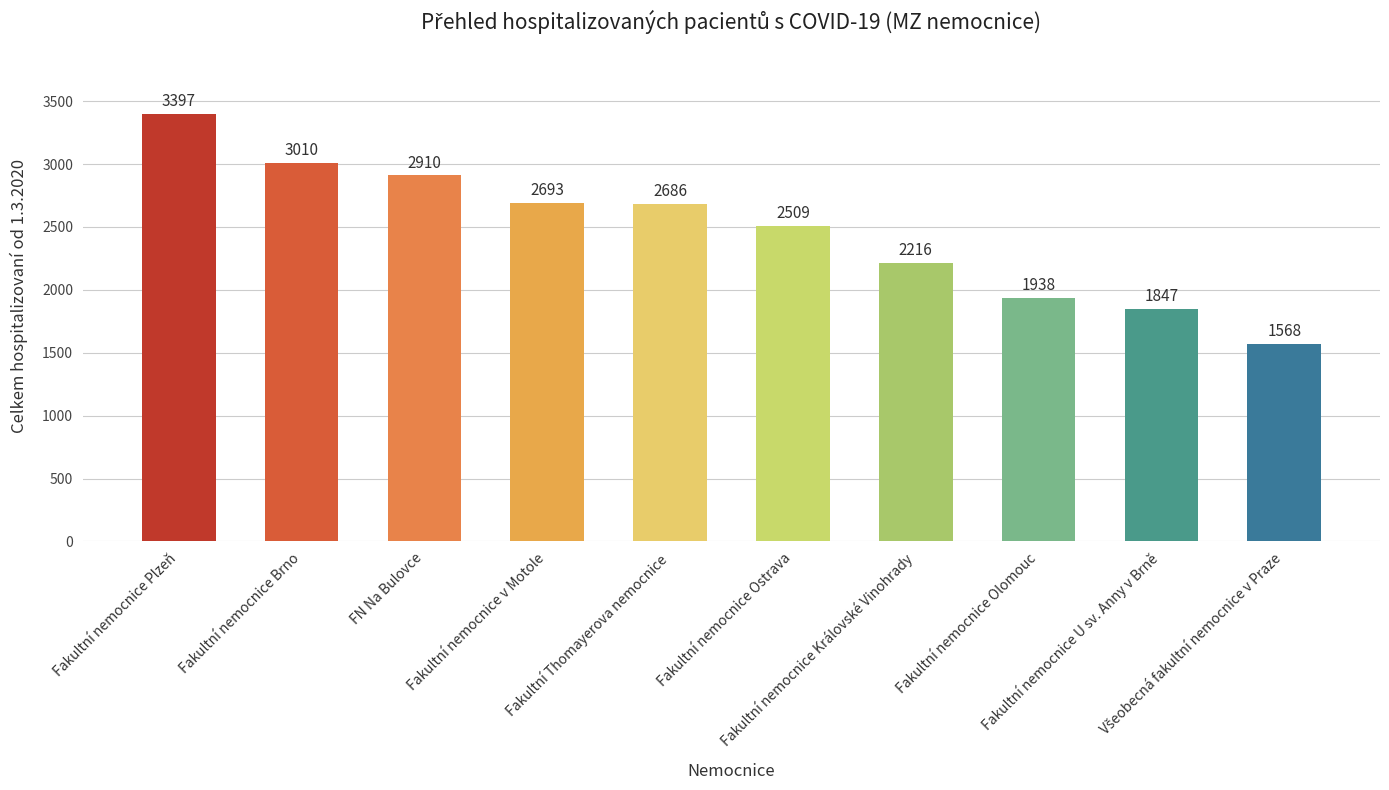

True or false: the data shows 2268 at Fakultní nemocnice Plzeň.

False